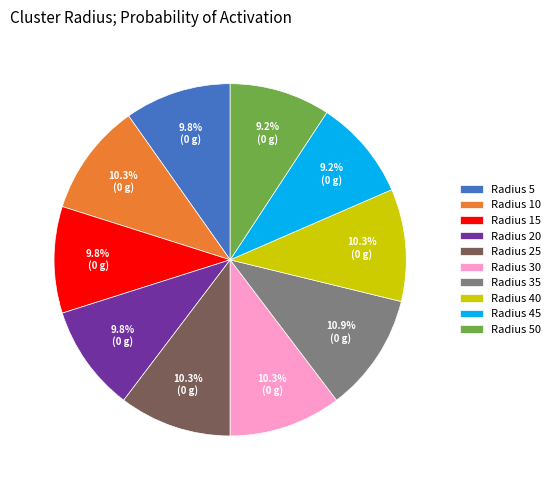

Is Radius 40 the majority of the pie?

No